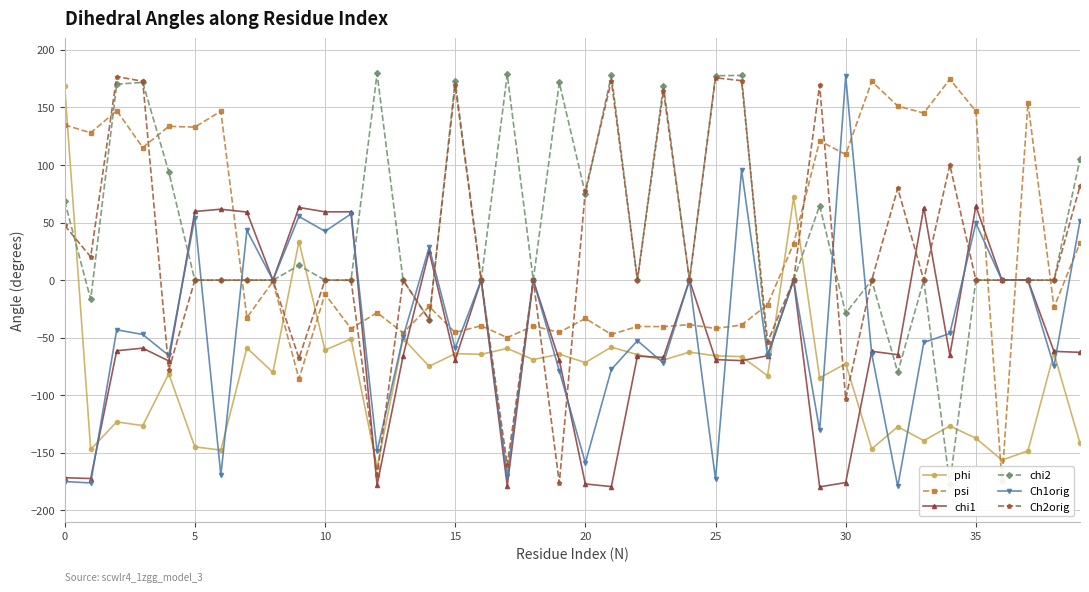

In chi2, how many points are lower than both neighbors (excluding endpoints)?

11